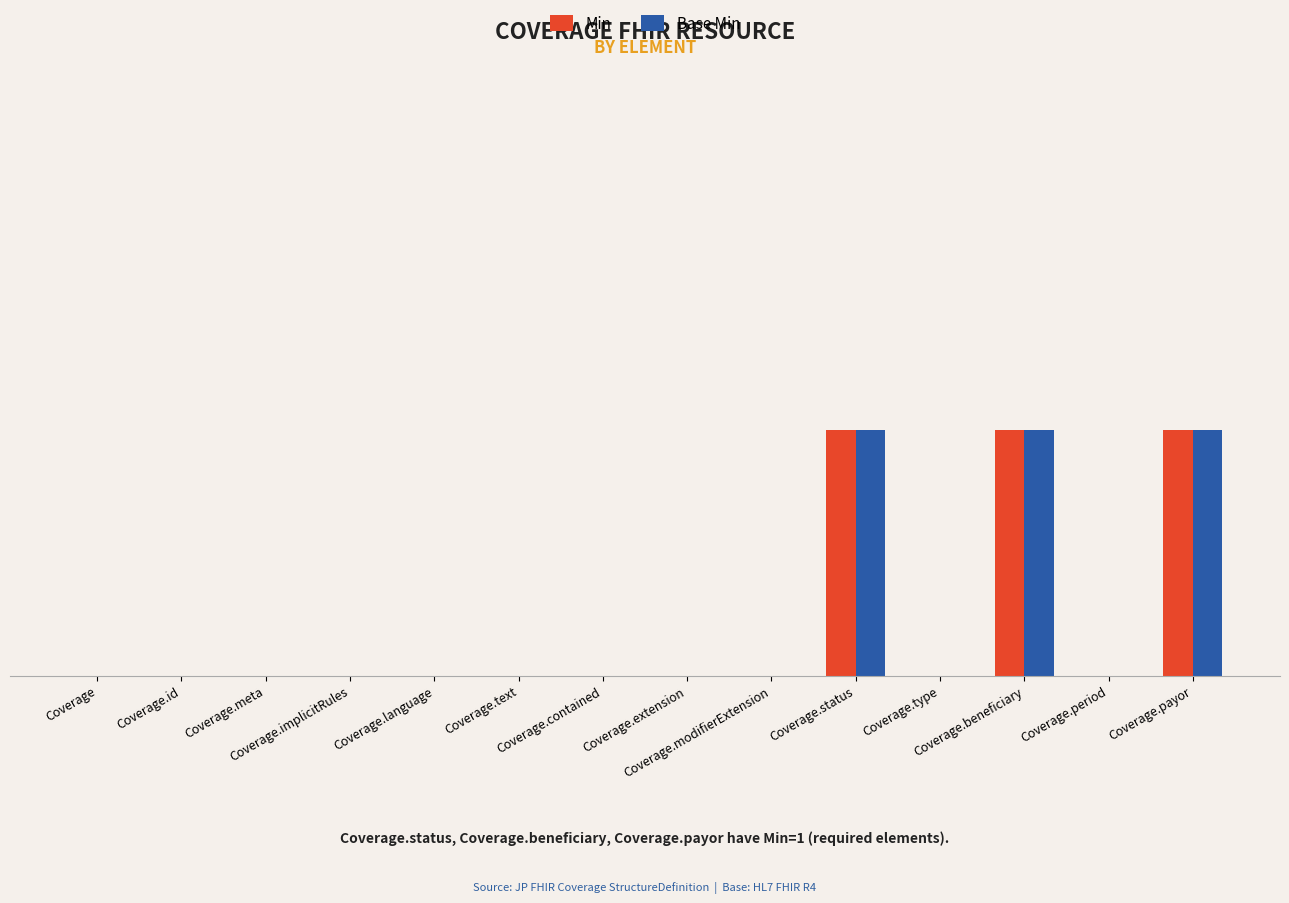

What are all the series names shown in the legend?

Min, Base Min